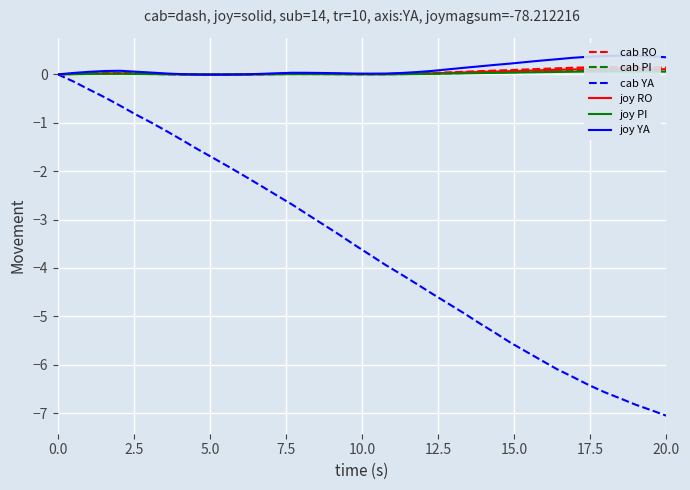

What are all the series names shown in the legend?

cab RO, cab PI, cab YA, joy RO, joy PI, joy YA